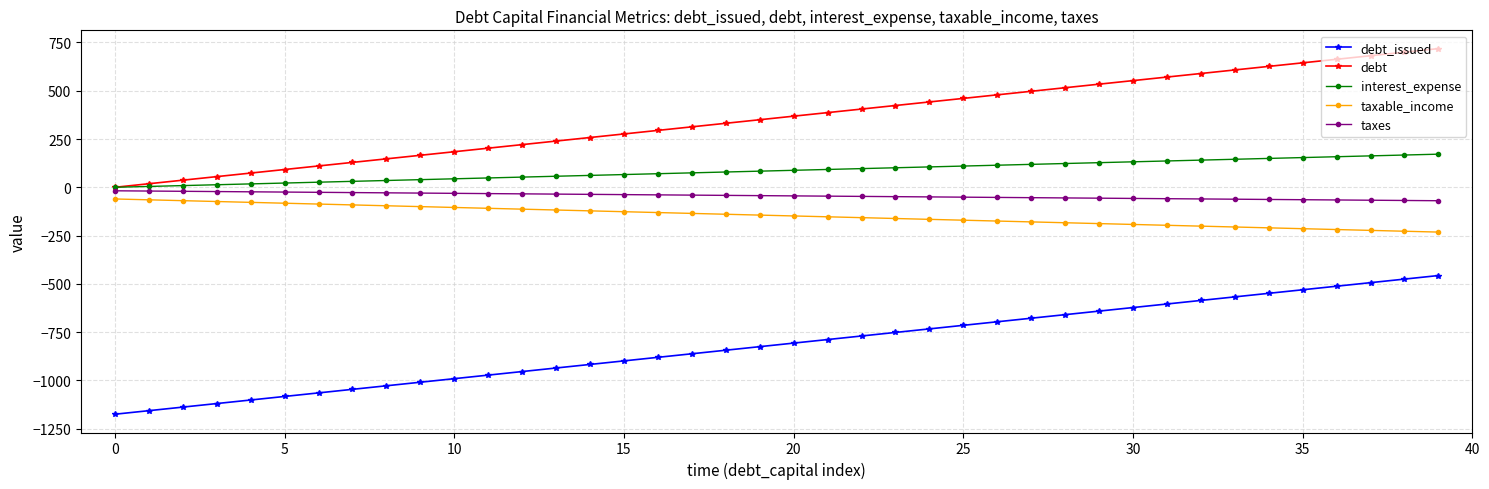

How many data points in taxes are above -43?

19